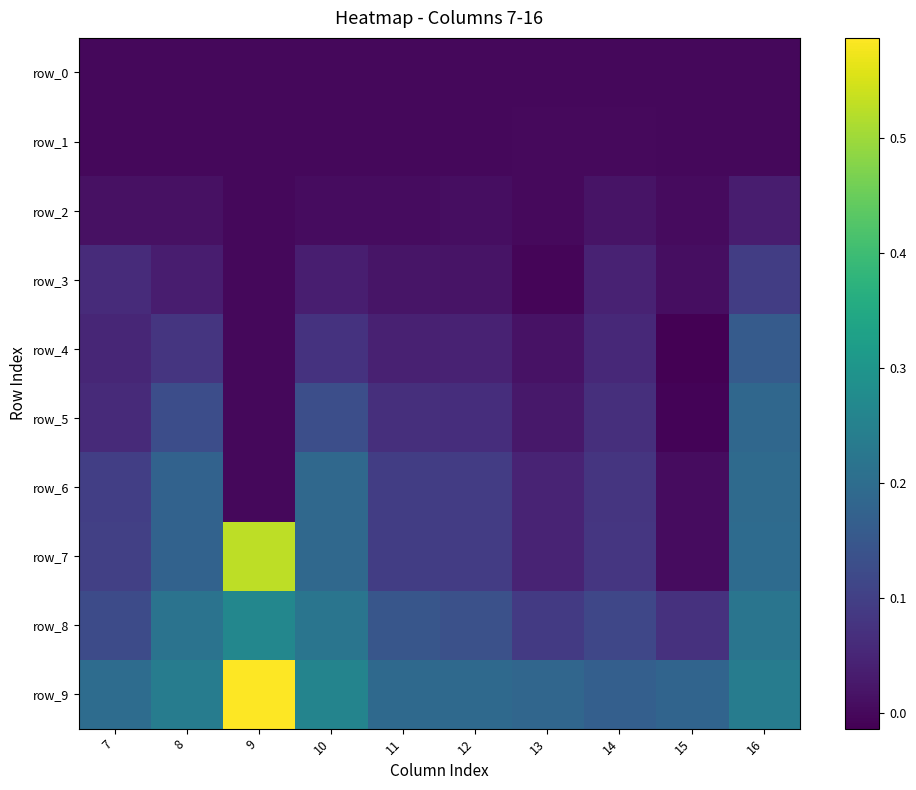

Reading right to left, what are all the values shown in this chart?

row_0: 0.0	0.0	0.0	0.0	0.0	0.0	0.0	0.0	0.0	0.0
row_1: 0.0	-0.0	0.0	0.0	0.0	-0.0	-0.0	0.0	0.0	-0.0
row_2: 0.0	0.0	0.0	0.0	0.0	0.0	0.0	0.0	0.0	0.0
row_3: 0.1	0.0	0.0	-0.0	0.0	0.0	0.0	0.0	0.0	0.1
row_4: 0.2	-0.0	0.1	0.0	0.0	0.0	0.1	0.0	0.1	0.1
row_5: 0.2	-0.0	0.1	0.0	0.1	0.1	0.1	0.0	0.1	0.1
row_6: 0.2	0.0	0.1	0.0	0.1	0.1	0.2	0.0	0.2	0.1
row_7: 0.2	0.0	0.1	0.0	0.1	0.1	0.2	0.5	0.2	0.1
row_8: 0.2	0.1	0.1	0.1	0.1	0.1	0.2	0.3	0.2	0.1
row_9: 0.2	0.2	0.2	0.2	0.2	0.2	0.3	0.6	0.2	0.2